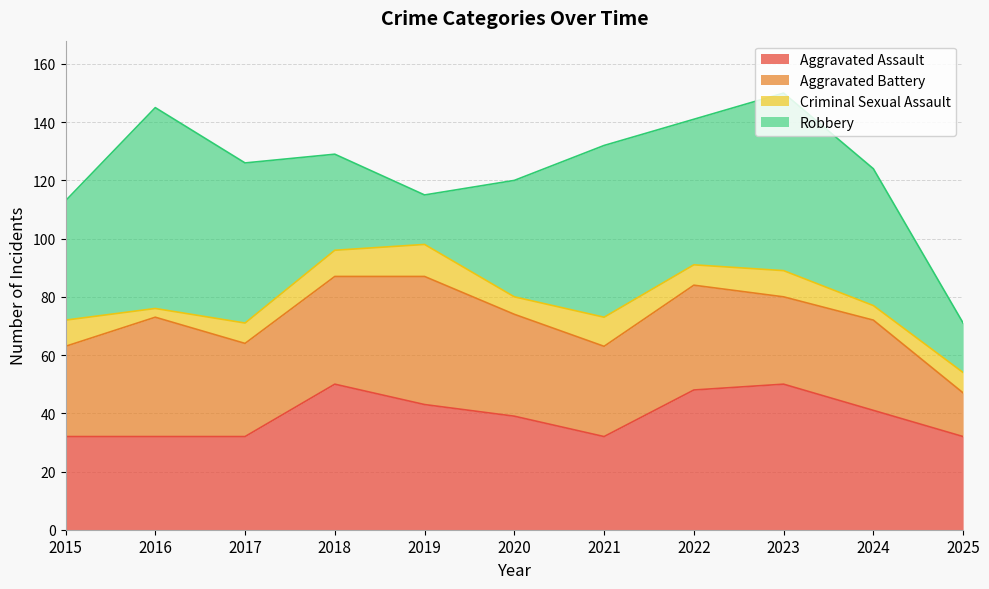

What is the value of the Aggravated Assault point at the 4th from the left?

50